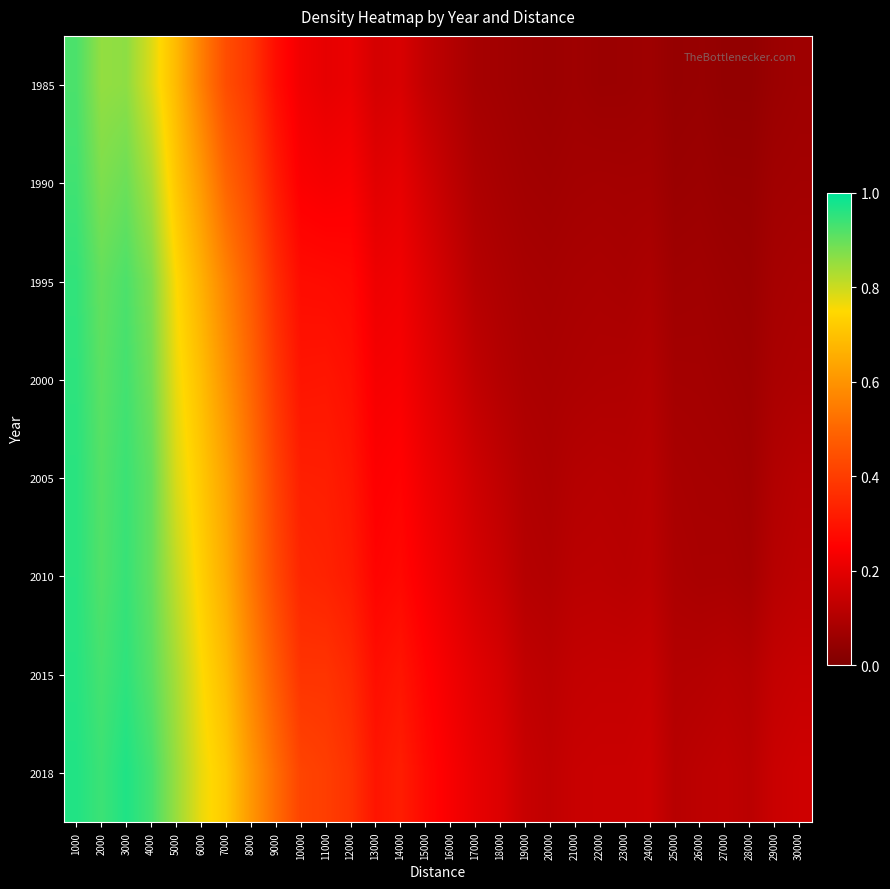

At how many categories does at least one series exceed 0?

30